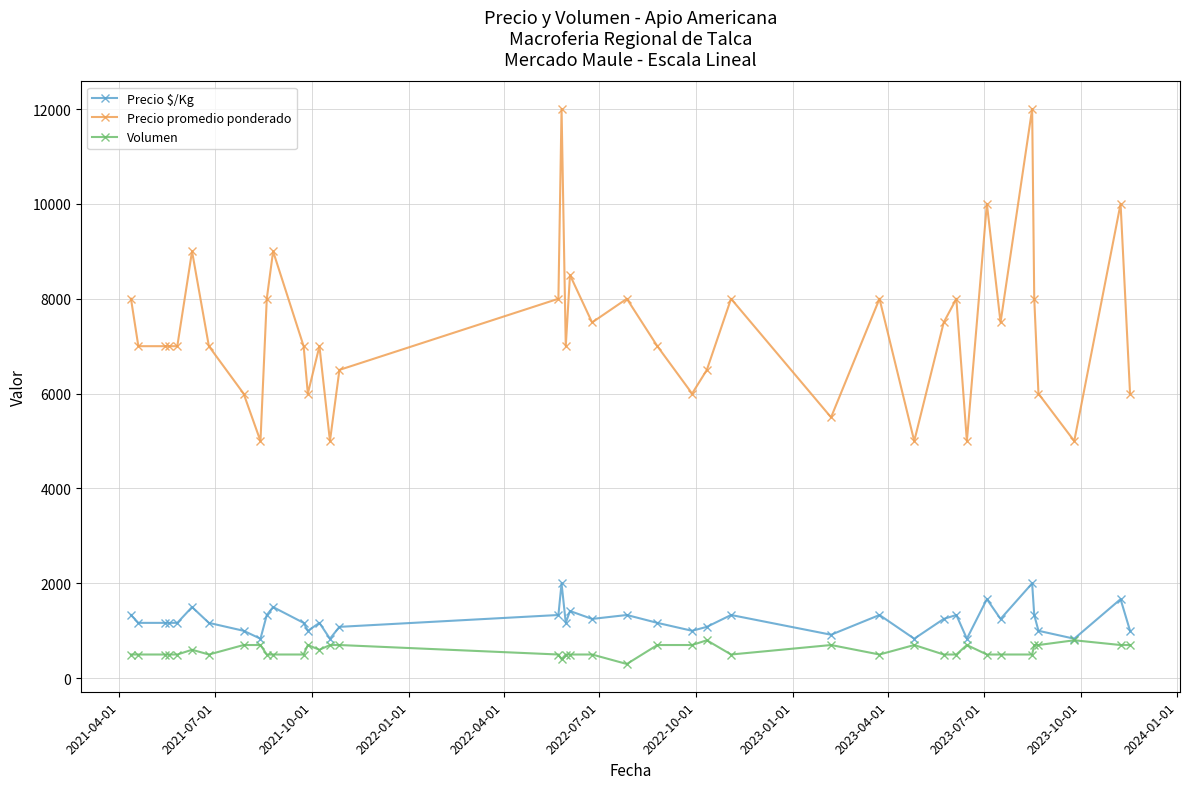

Which series has the largest total across all categories?

Precio promedio ponderado